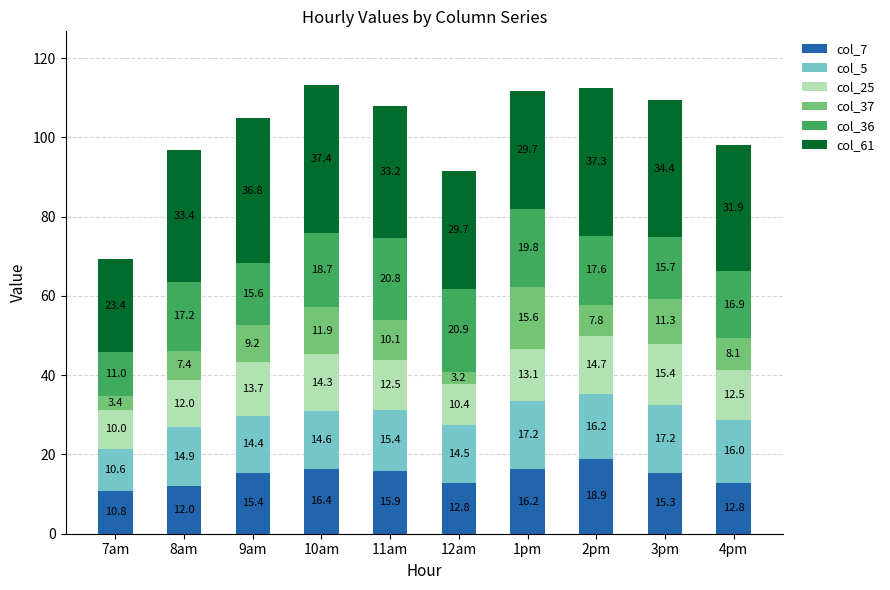

At which category is the sum across all series the highest?

10am